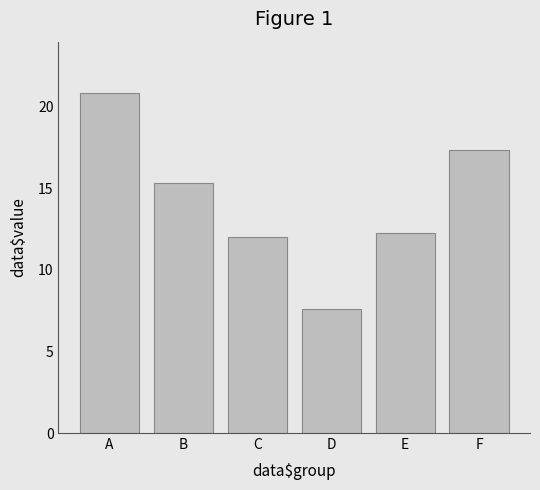

Rank the categories by value from highest to lowest.

A, F, B, E, C, D